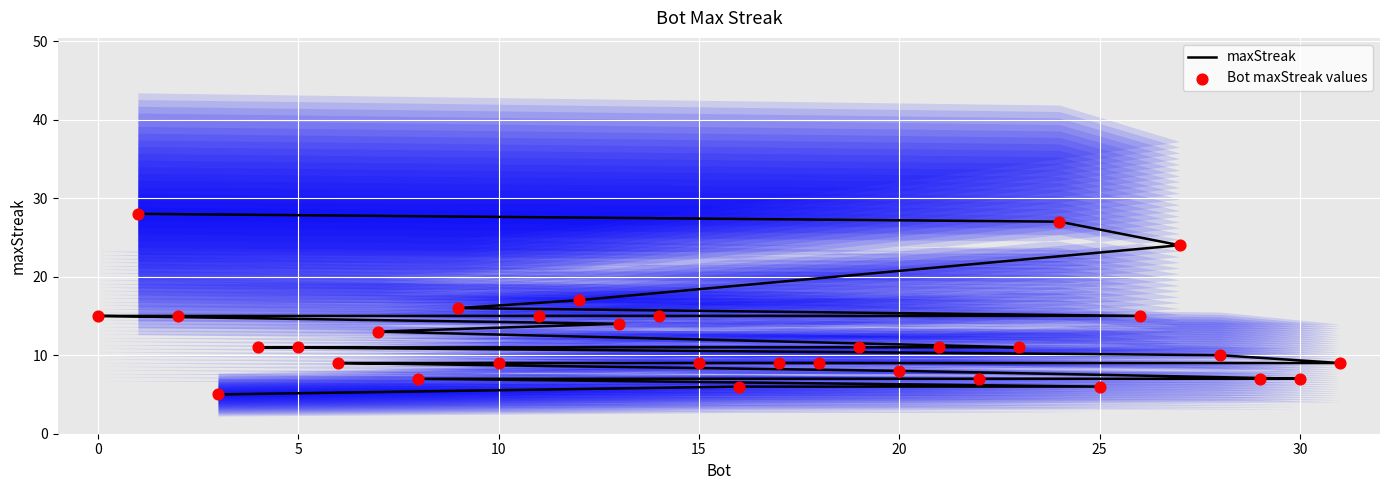

Which series contains the lowest Y value?

maxStreak